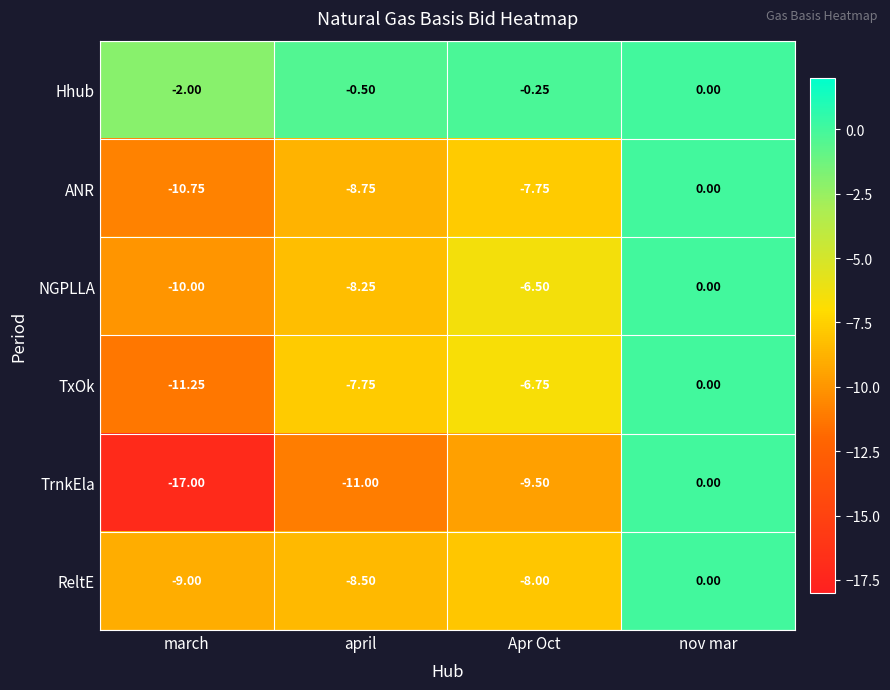

How many series are shown in this chart?

6